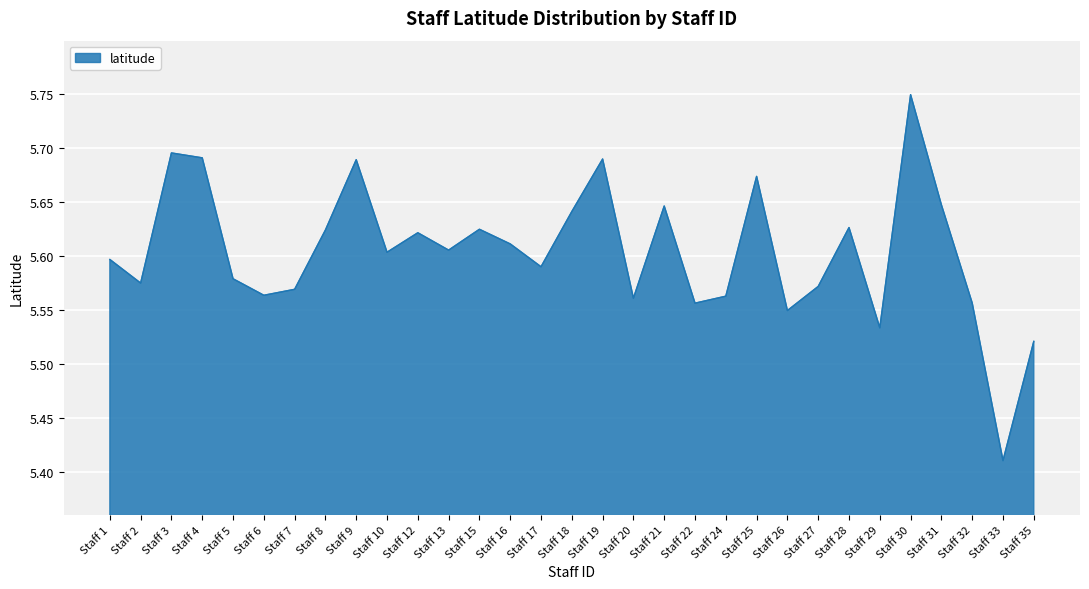

The value at Staff 17 is 5.6. True or false?

True